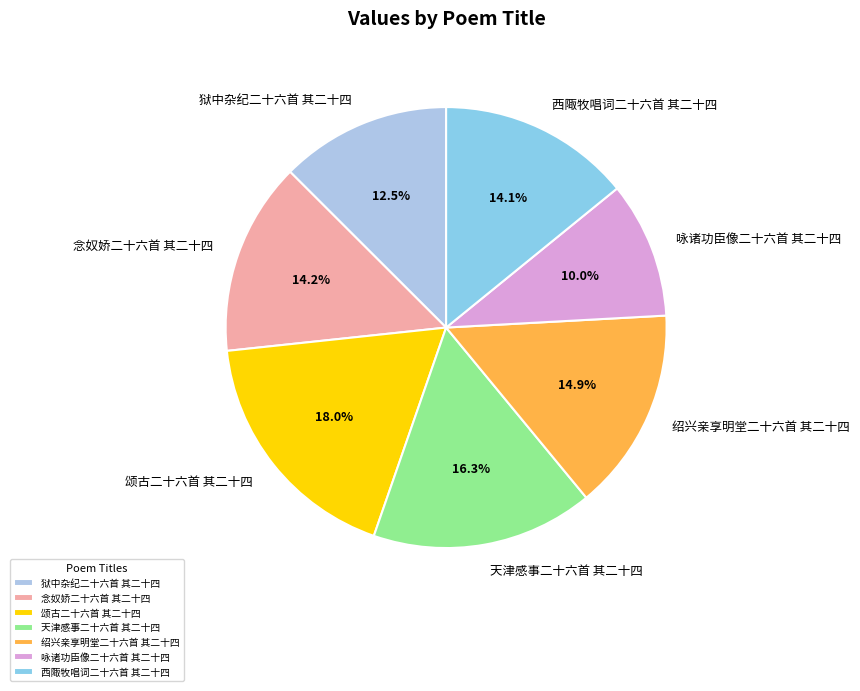

Does 西陬牧唱词二十六首 其二十四 represent more than half of the total?

No